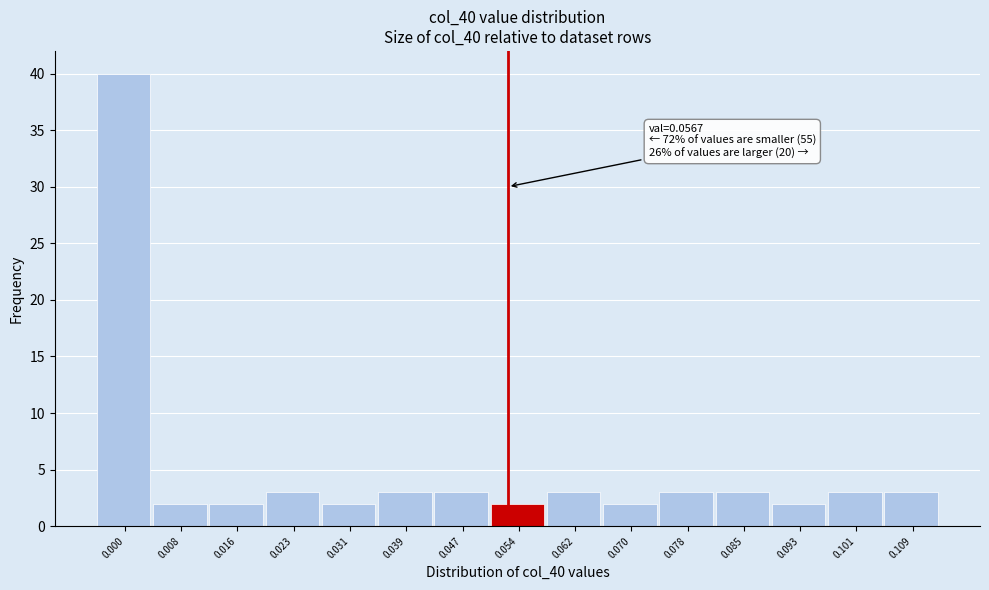

Reading left to right, list all the values displayed in this chart.

40	2	2	3	2	3	3	2	3	2	3	3	2	3	3